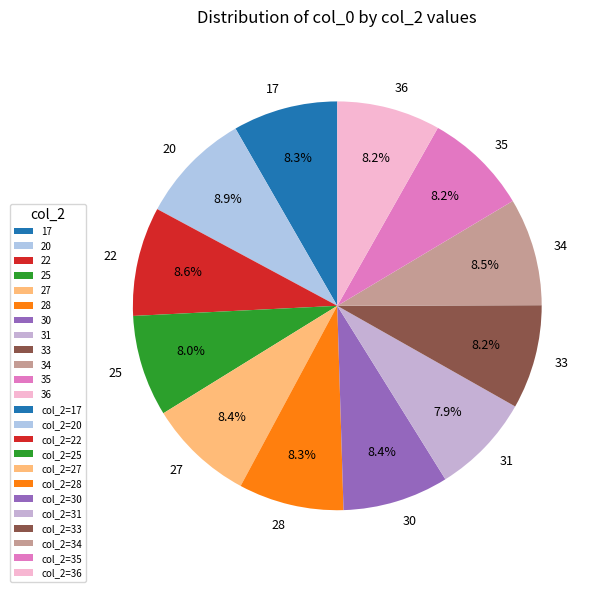

Does 30 account for over 50% of the chart?

No